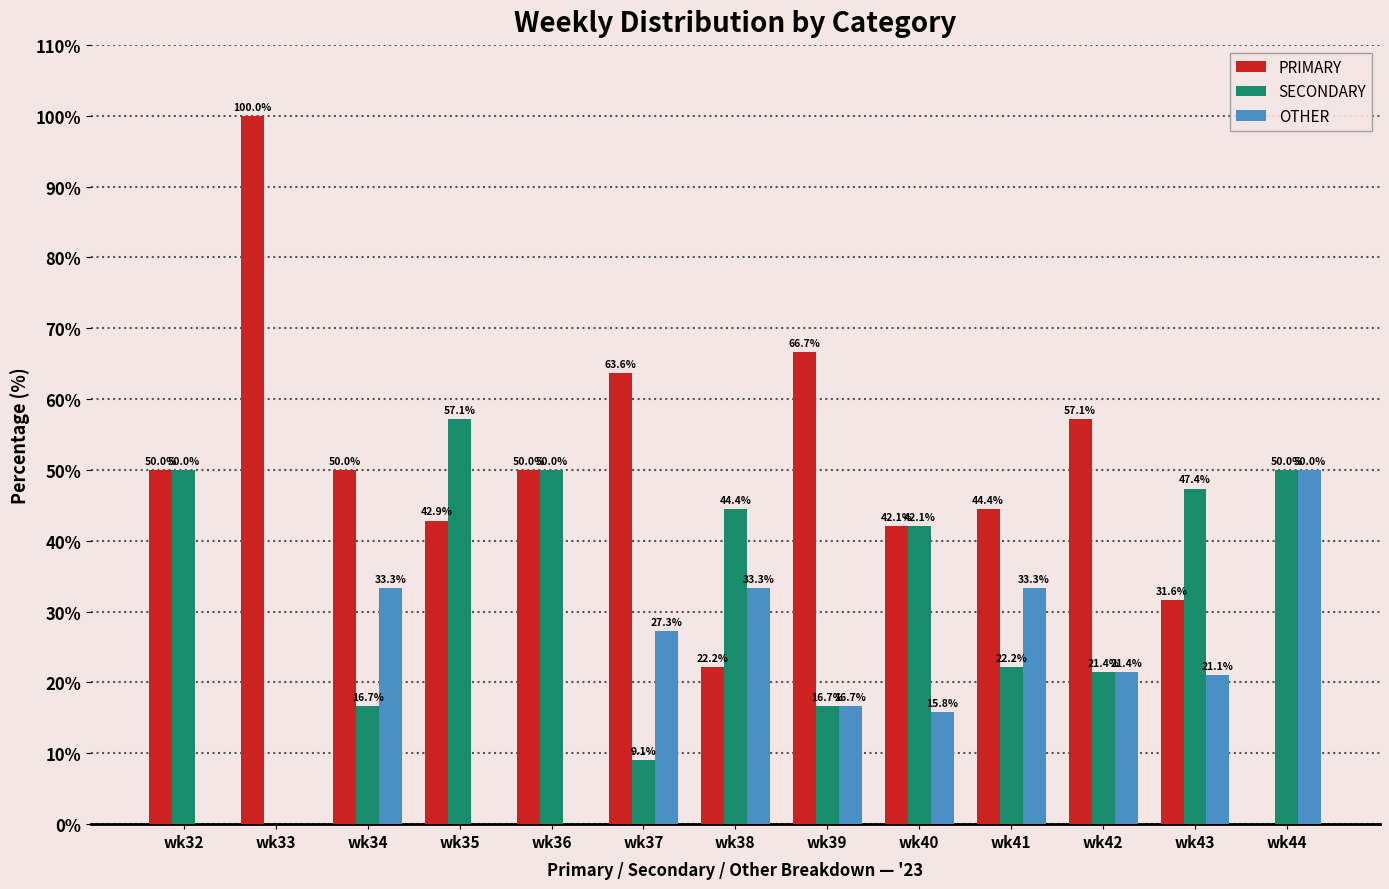

How many data points in SECONDARY are above 42?

7